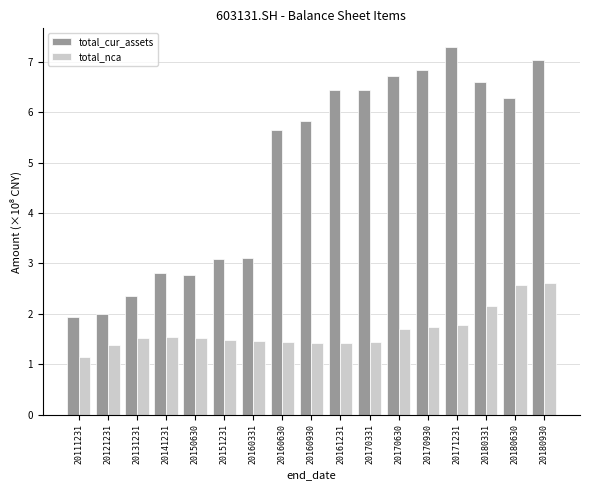

Is the value of total_nca at 20170331 greater than the value of total_cur_assets at 20171231?

No